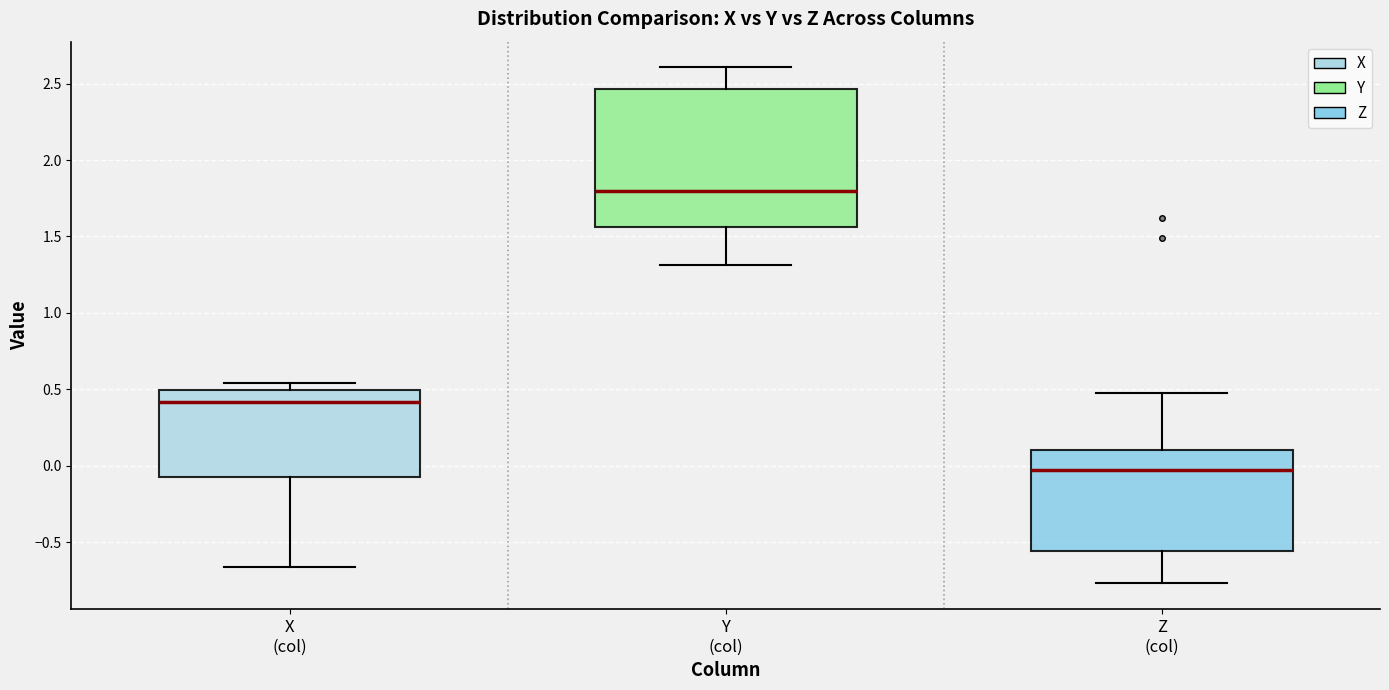

Where is the upper edge of the box for X (col) on the y-axis? The values are not printed on the chart, so give them approximately, as read against the axis.

0.50